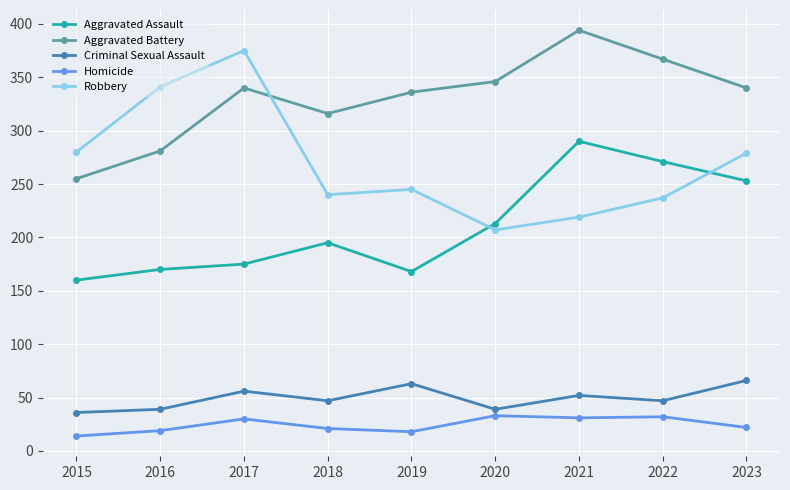

At which label does Criminal Sexual Assault first exceed 47?

2017